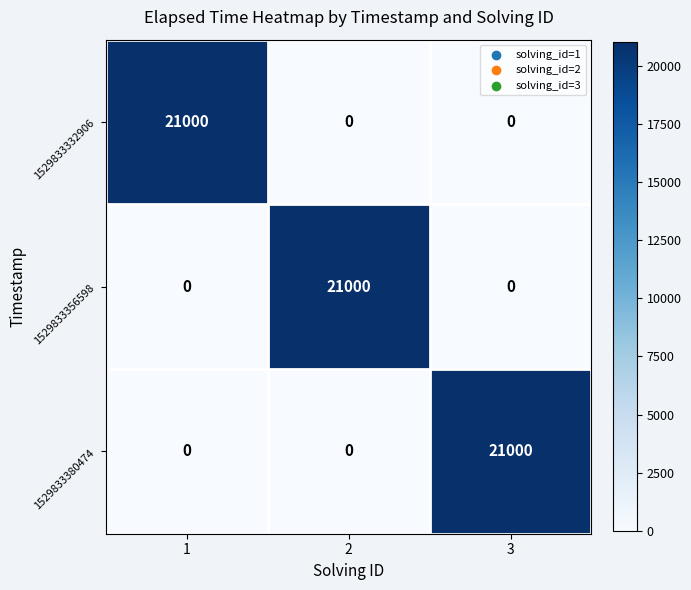

Count the 1529833380474 values in the range 0 to 21000.

3